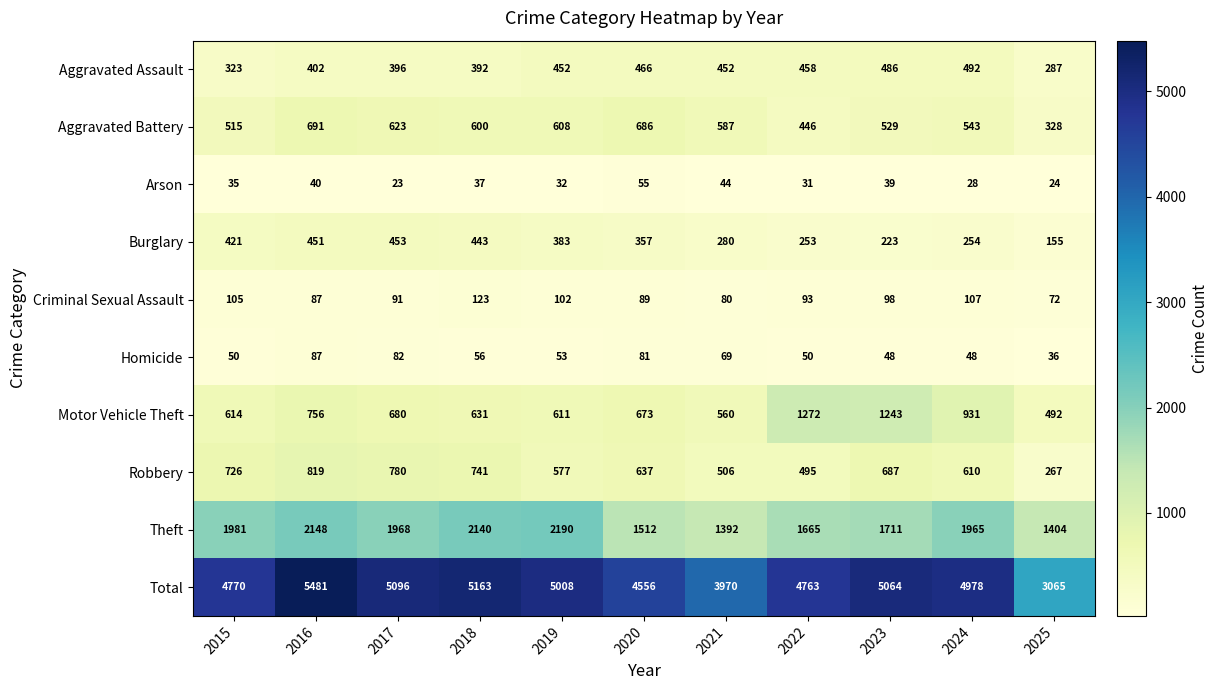

The Total series shows 3988 at 2025. True or false?

False